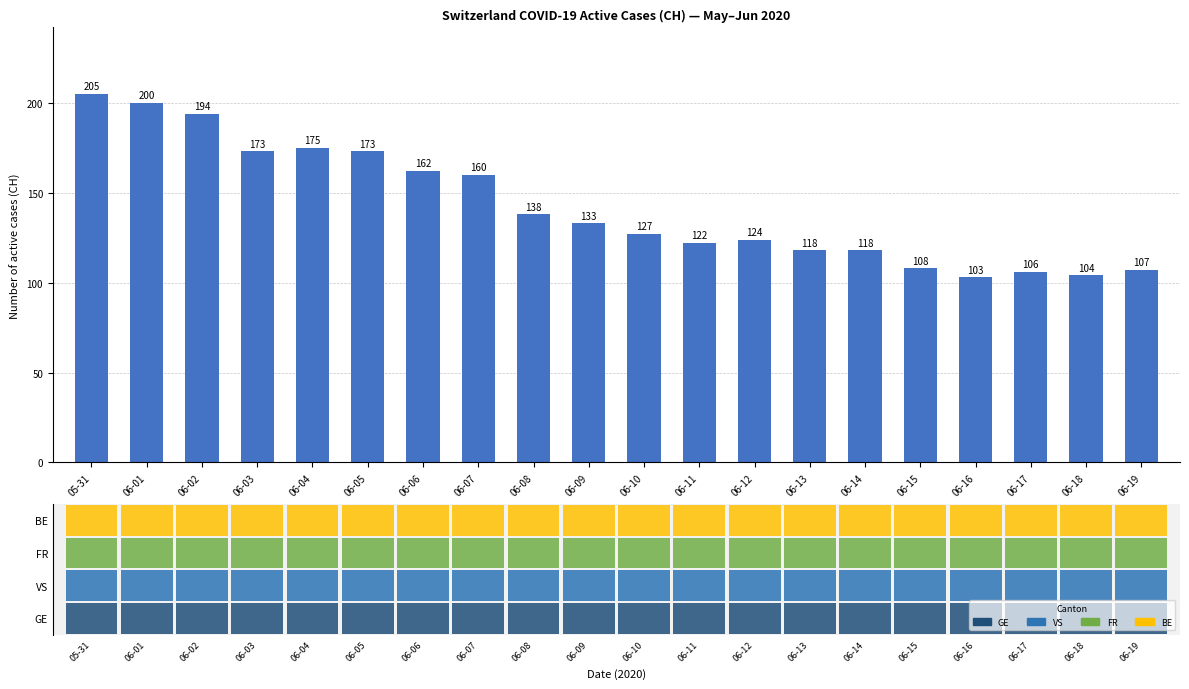

What is the value of the 5th bar from the left?

175